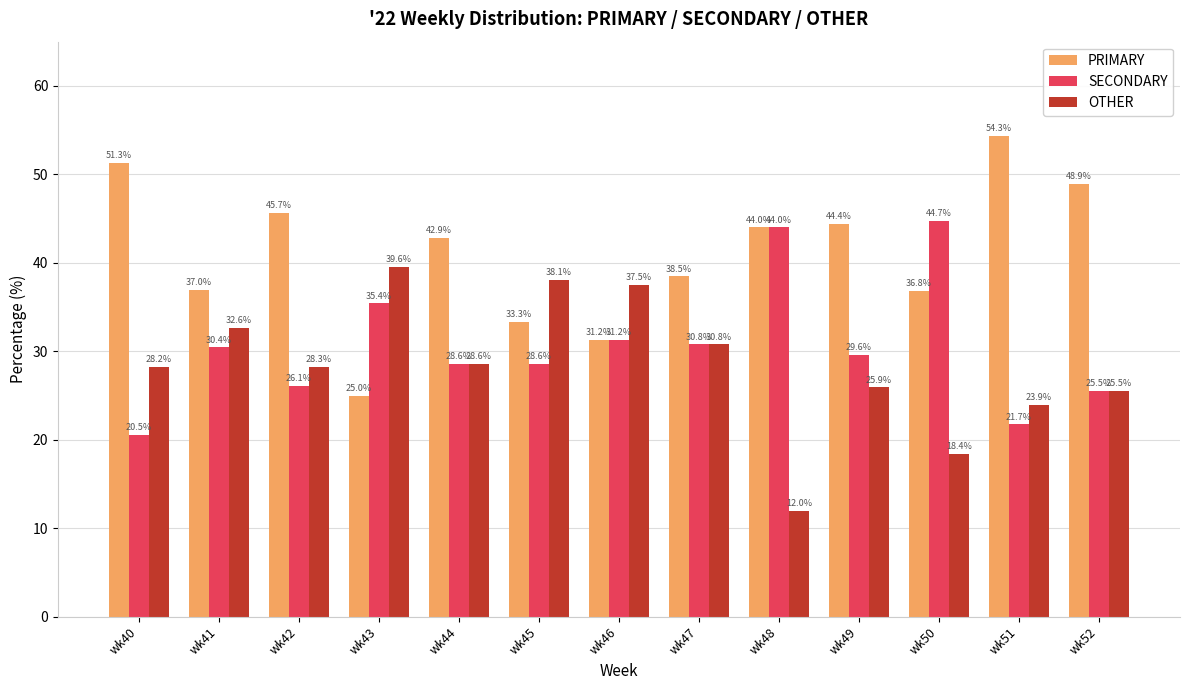

True or false: OTHER has a value of 28.2 at wk40.

True